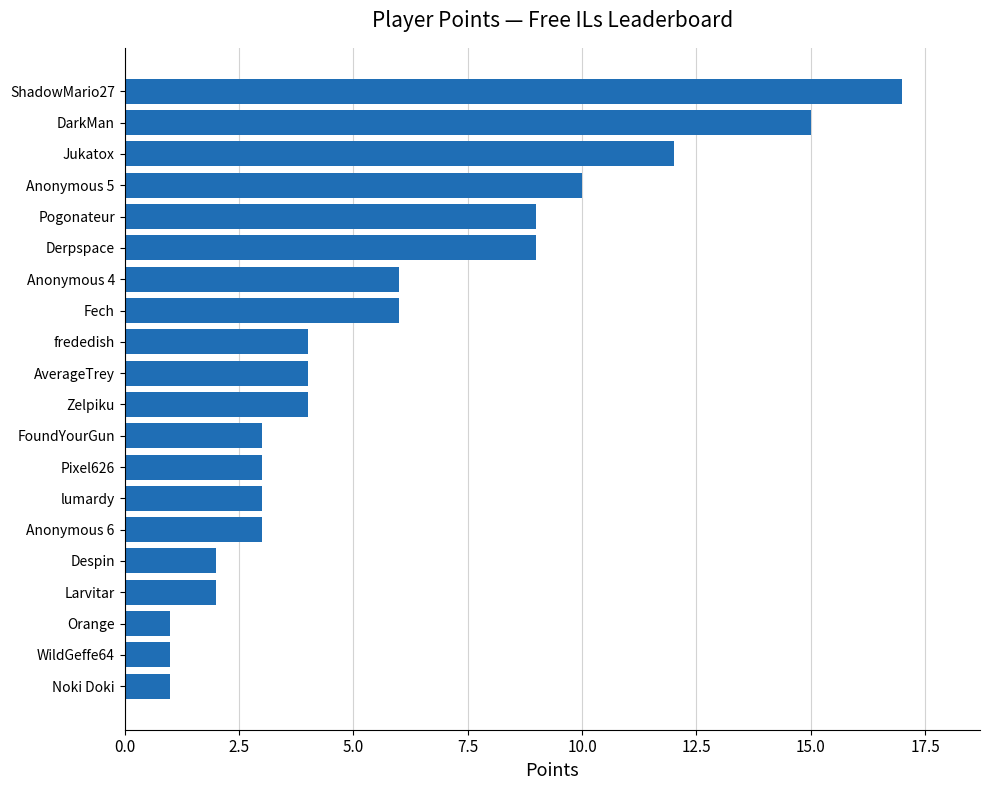

How many bars are there in total?

20